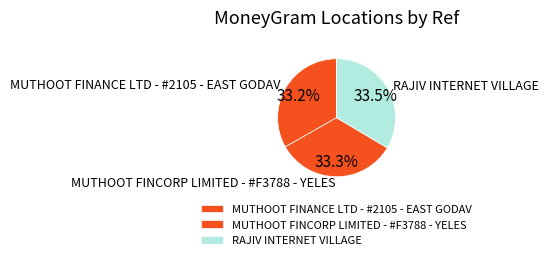

Approximately how many times larger is the value at RAJIV INTERNET VILLAGE compared to MUTHOOT FINANCE LTD - #2105 - EAST GODAV?

1.0